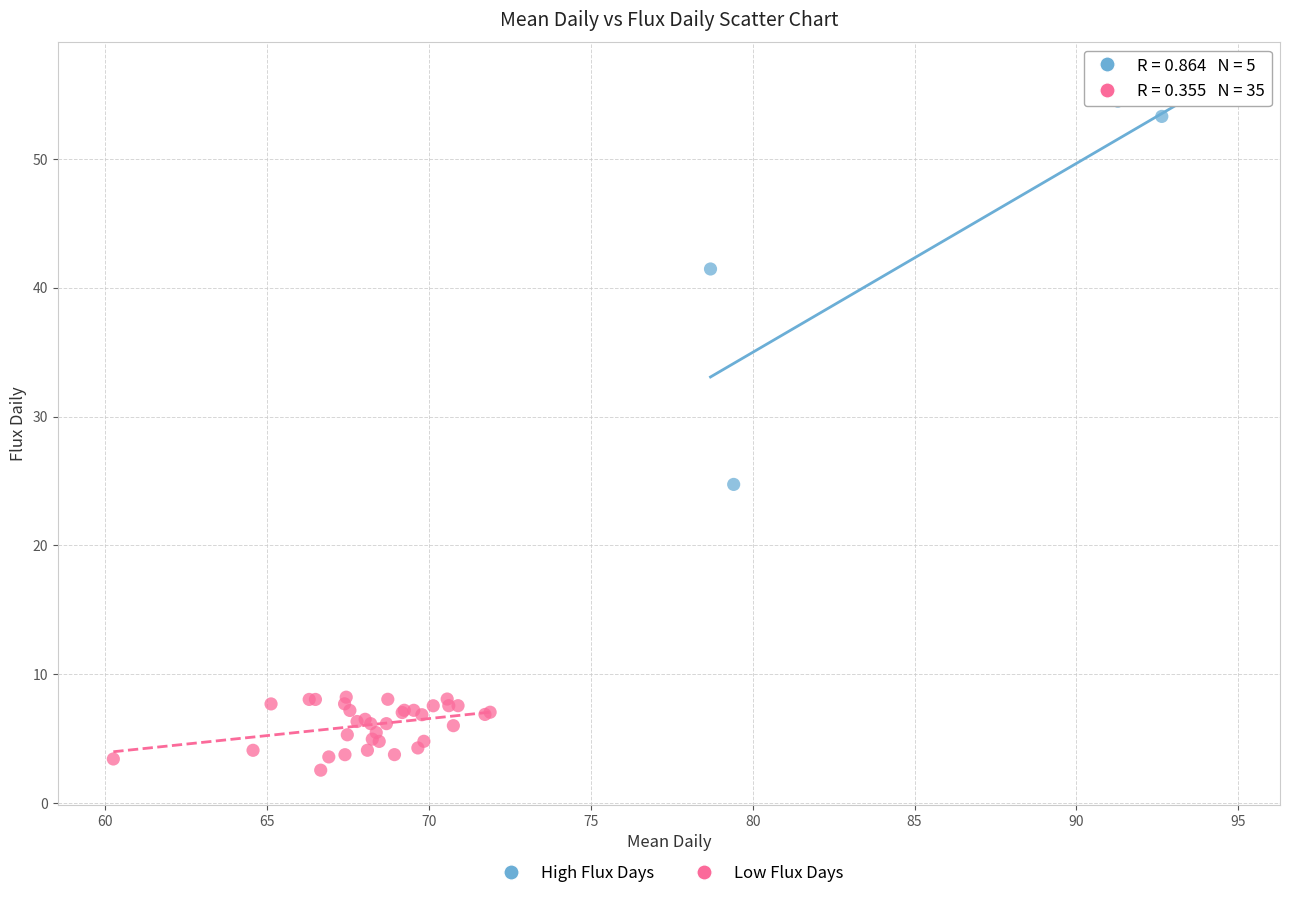

Which series has the widest spread of Y values?

High Flux Days